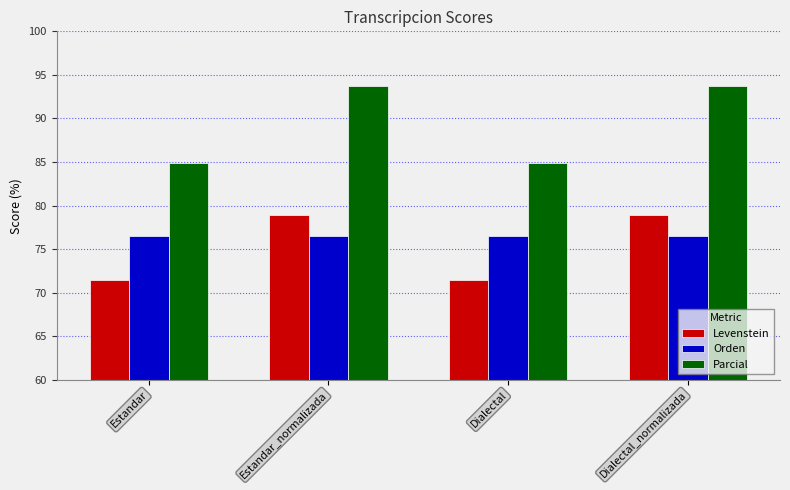

Which series has the largest total across all categories?

Parcial